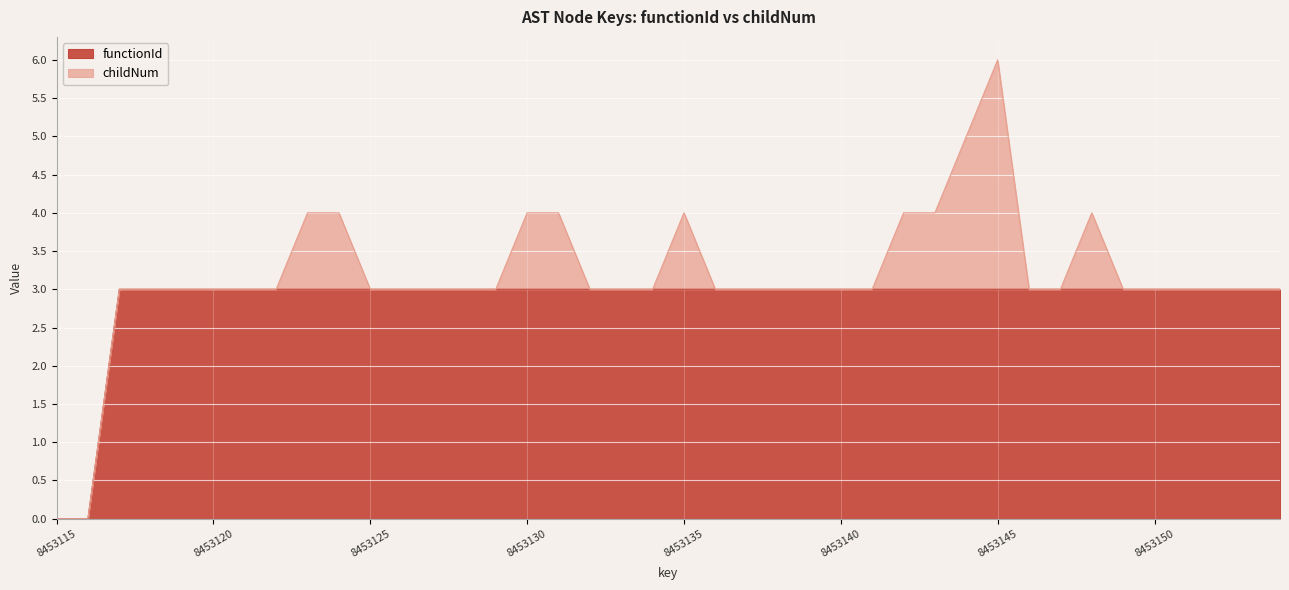

The value at 8453143 is 2. True or false?

False